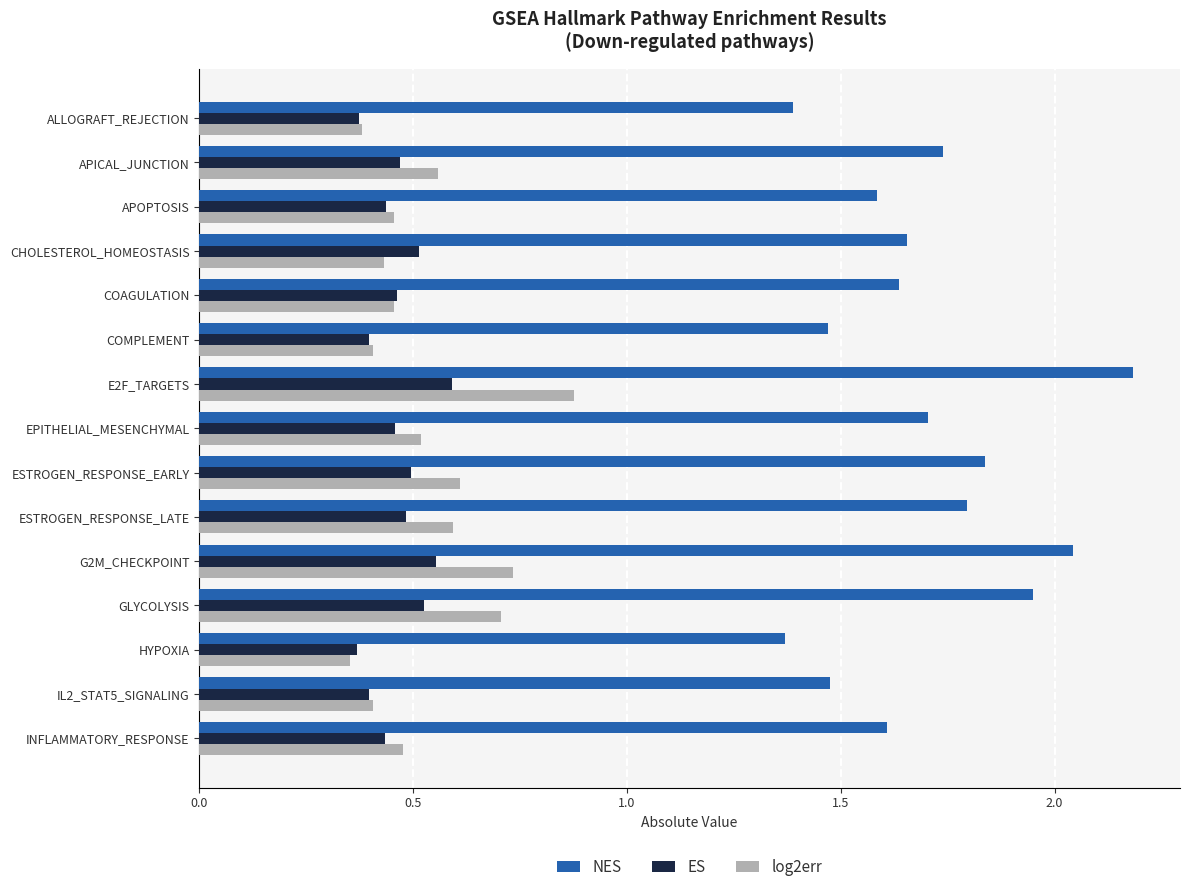

The value of log2err at ESTROGEN_RESPONSE_EARLY is 0.6. True or false?

True